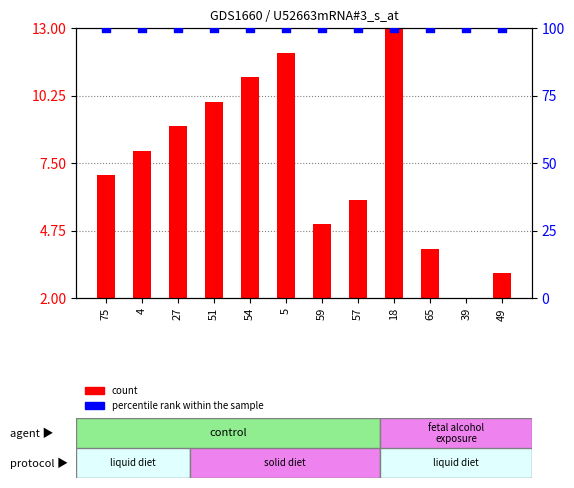

At which category is the sum across all series the highest?

18